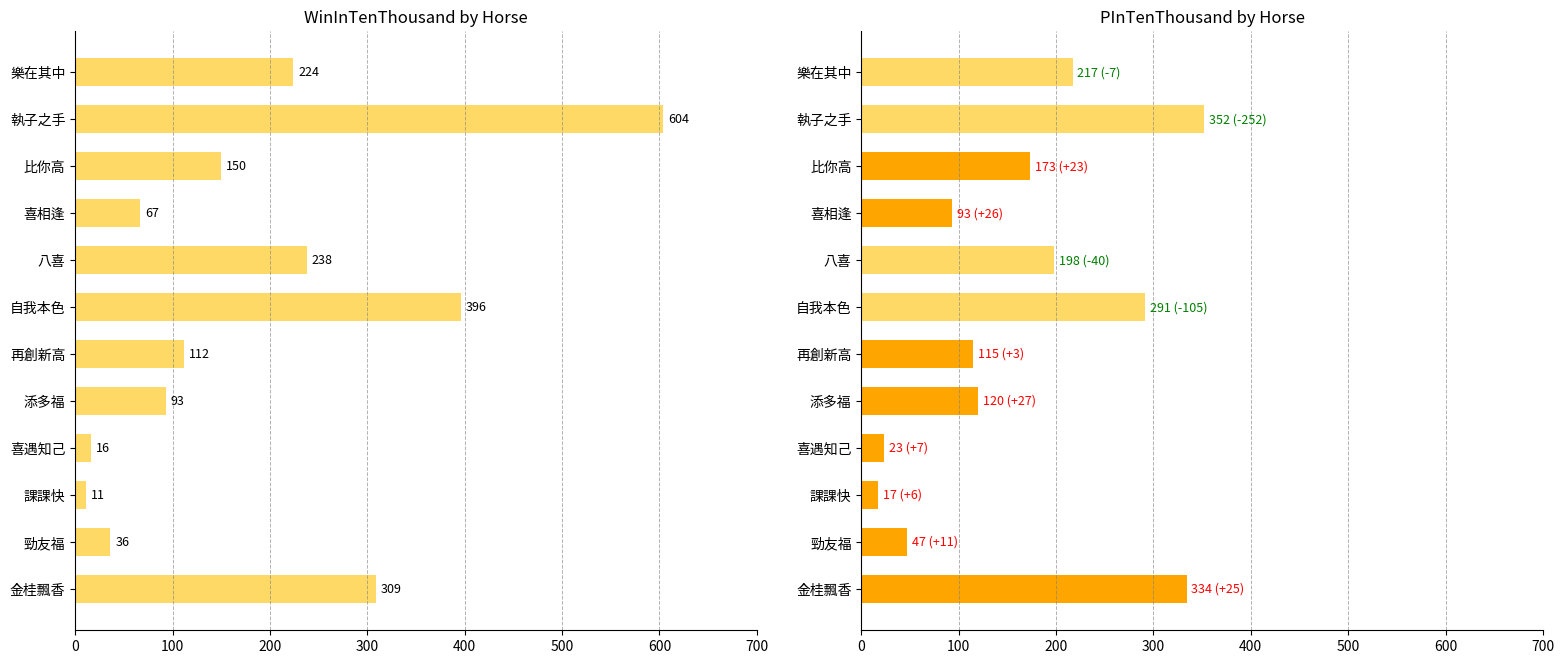

What is the sum of all values?

2256